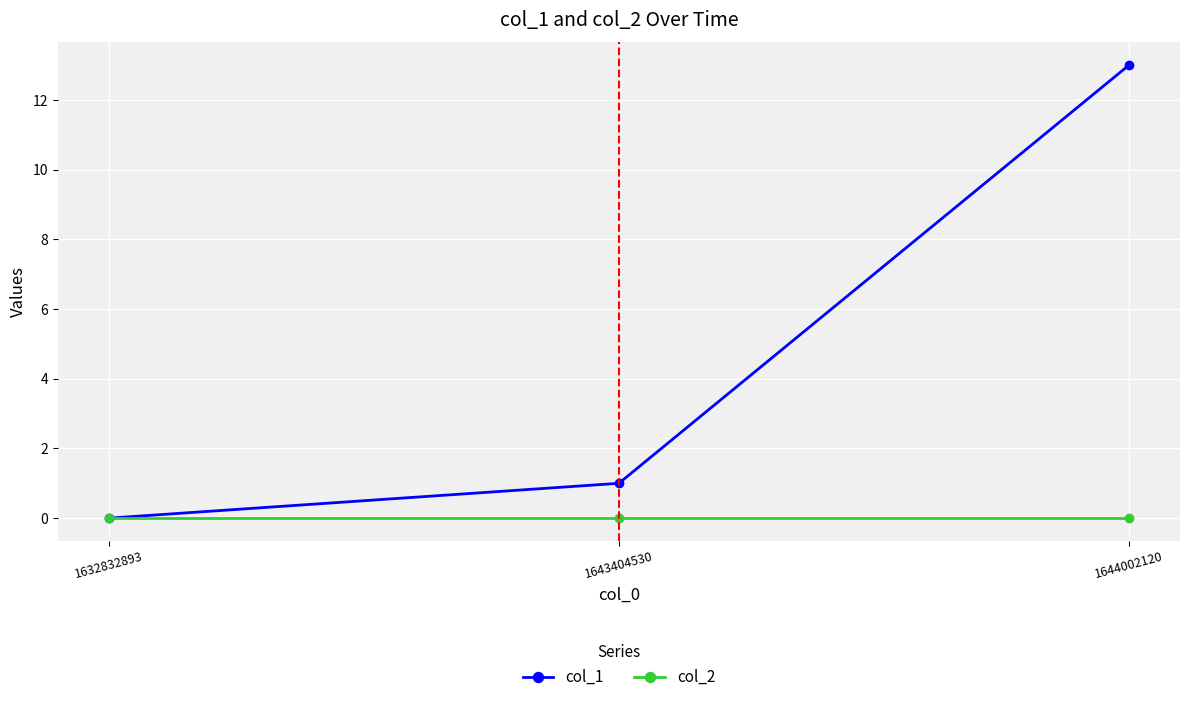

How many distinct data groups are displayed?

2